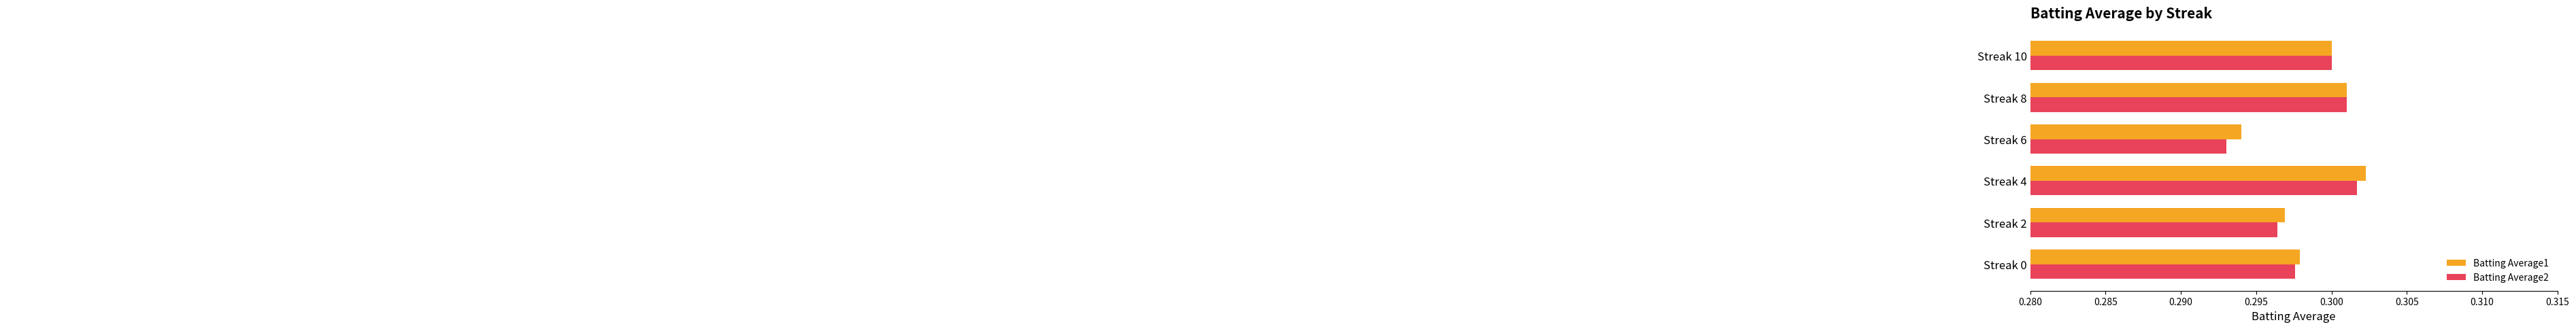

Is the value of Batting Average2 at Streak 6 greater than the value of Batting Average1 at Streak 2?

No